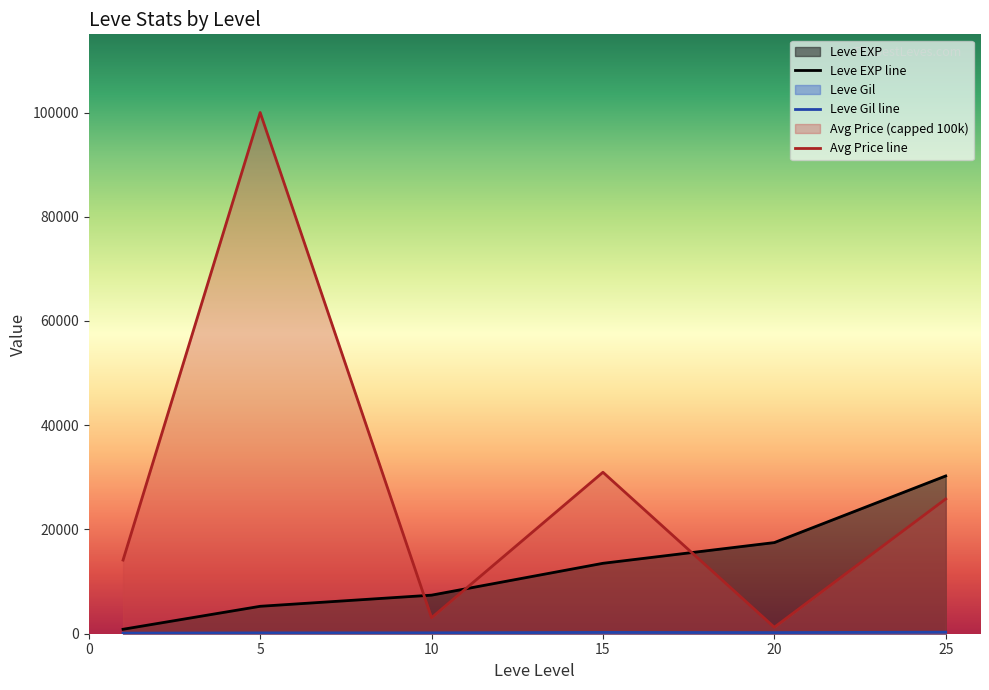

What is the minimum value for Leve EXP line?

853.3